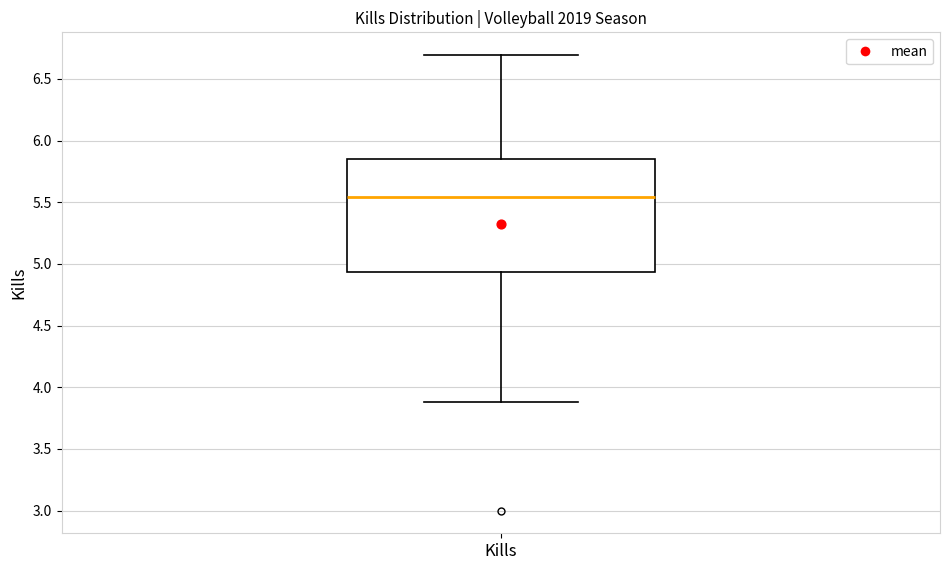

Transcribe this box plot: give where the median line is, the range the box spans, and where the two whiskers end, as read against the y-axis. The values are not printed on the chart, so give them approximately, as read against the axis.

median 5.55, box 4.95 to 5.85, whiskers 3.90 to 6.70